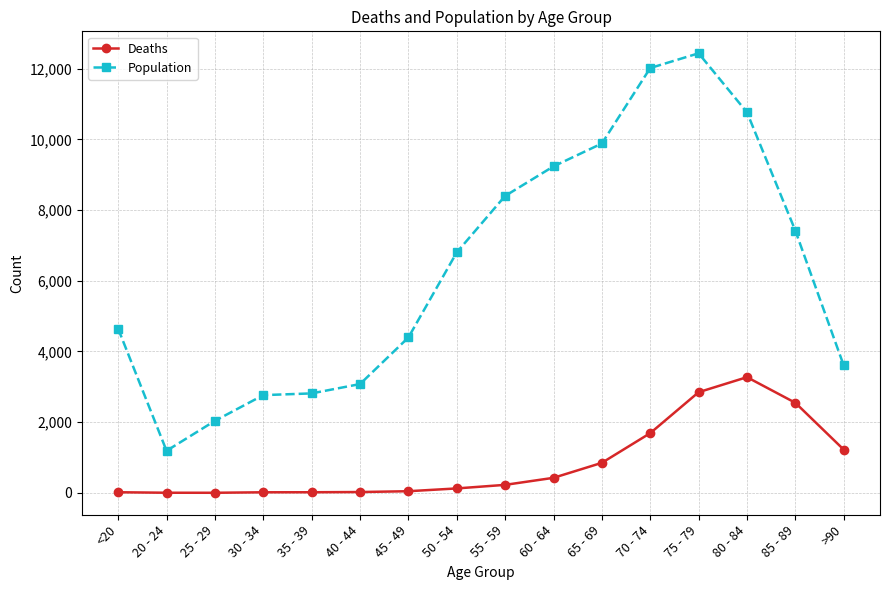

Read the Population value at 85 - 89, to the nearest 100.

7400